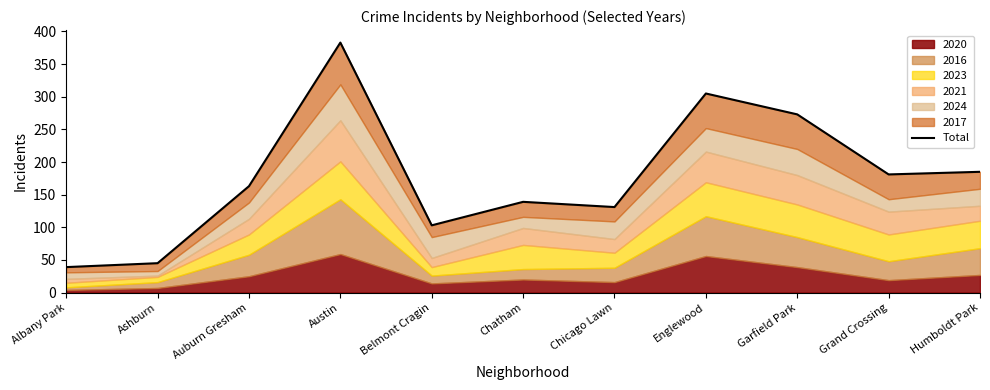

How many points are lower than both their immediate neighbors (excluding endpoints)?

3